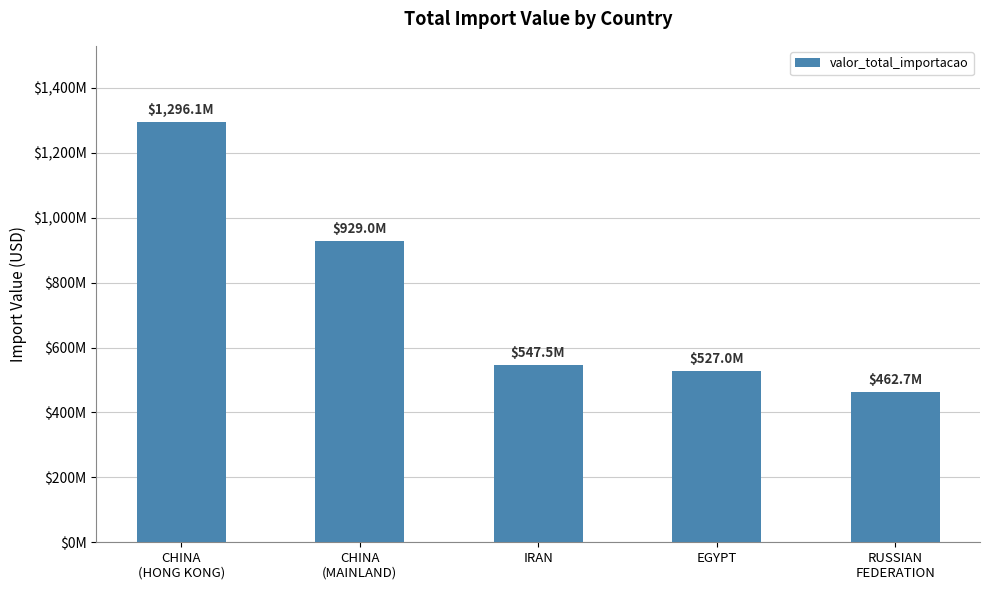

Which label corresponds to the largest value in the chart?

CHINA
(HONG KONG)